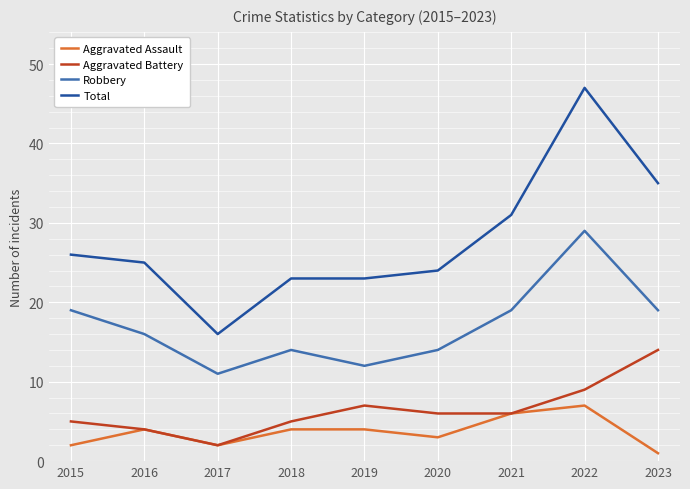

Which series changed the most between 2015 and 2020?

Robbery